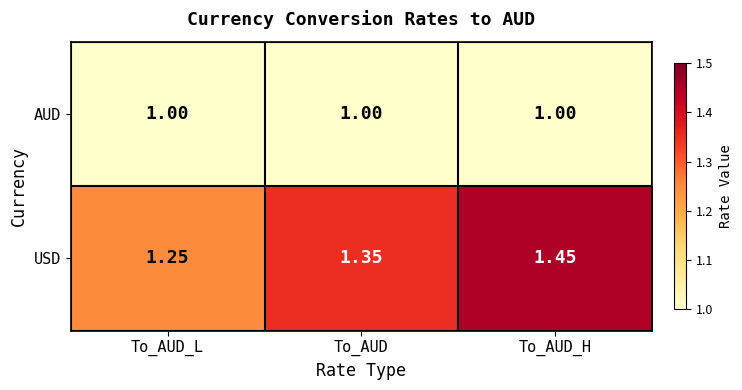

Between To_AUD_L and To_AUD_H, which series saw the biggest shift?

USD